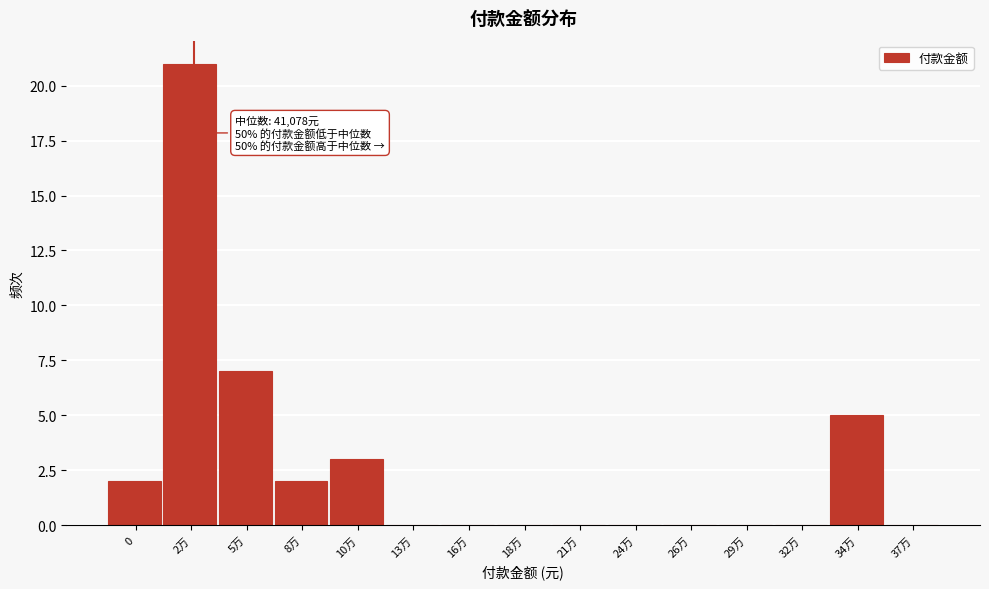

Reading right to left, list all the values displayed in this chart.

37万=0	34万=5	32万=0	29万=0	26万=0	24万=0	21万=0	18万=0	16万=0	13万=0	10万=3	8万=2	5万=7	2万=21	0=2